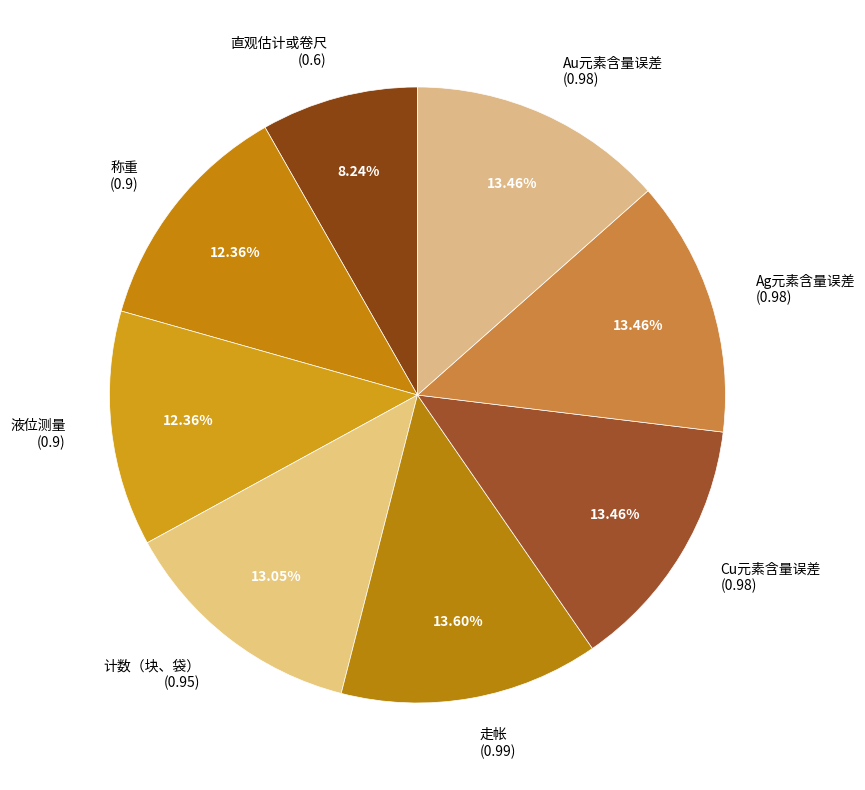

Which category has the smallest portion of the pie?

直观估计或卷尺